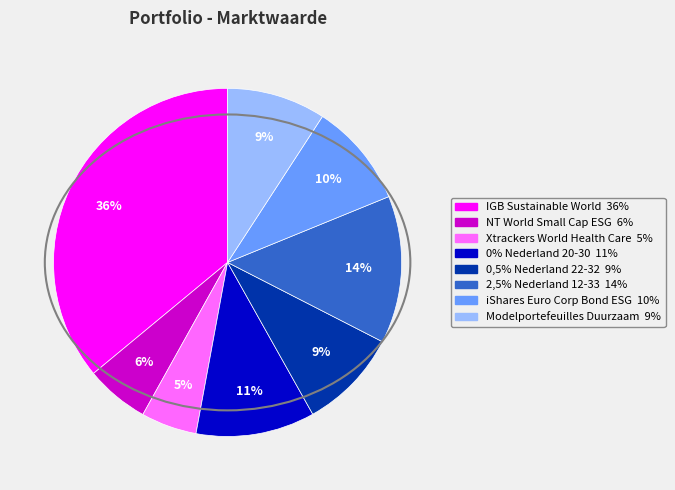

Does any single category account for the majority?

No